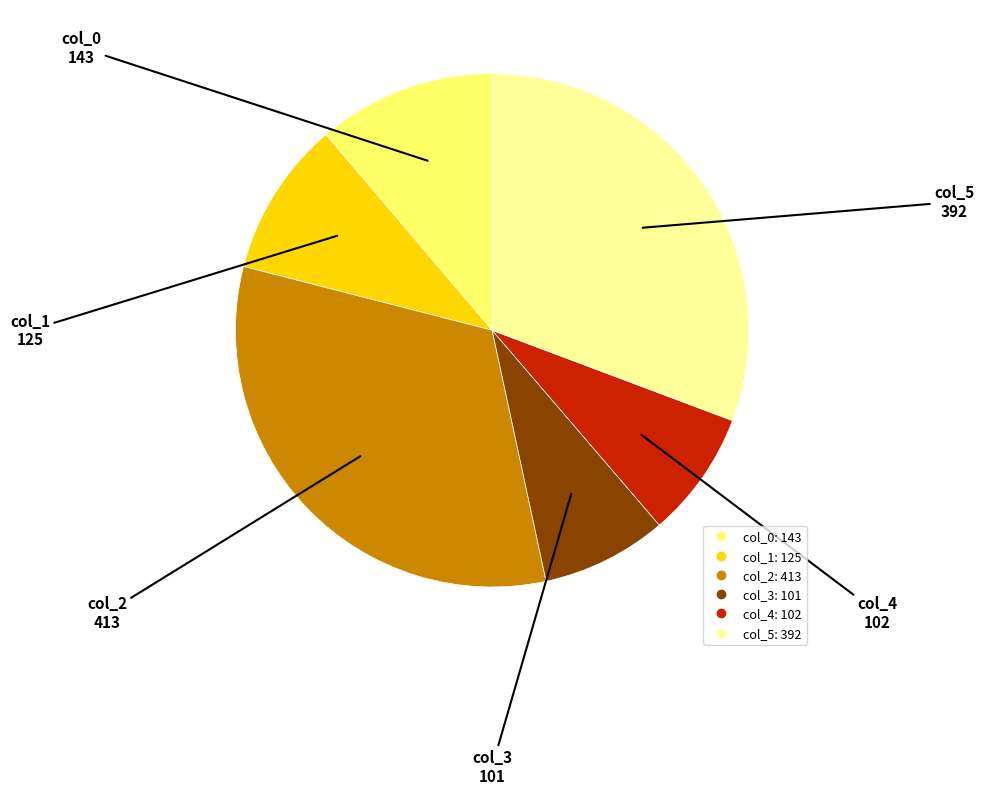

Is it true that col_3 is 19% of the pie?

False